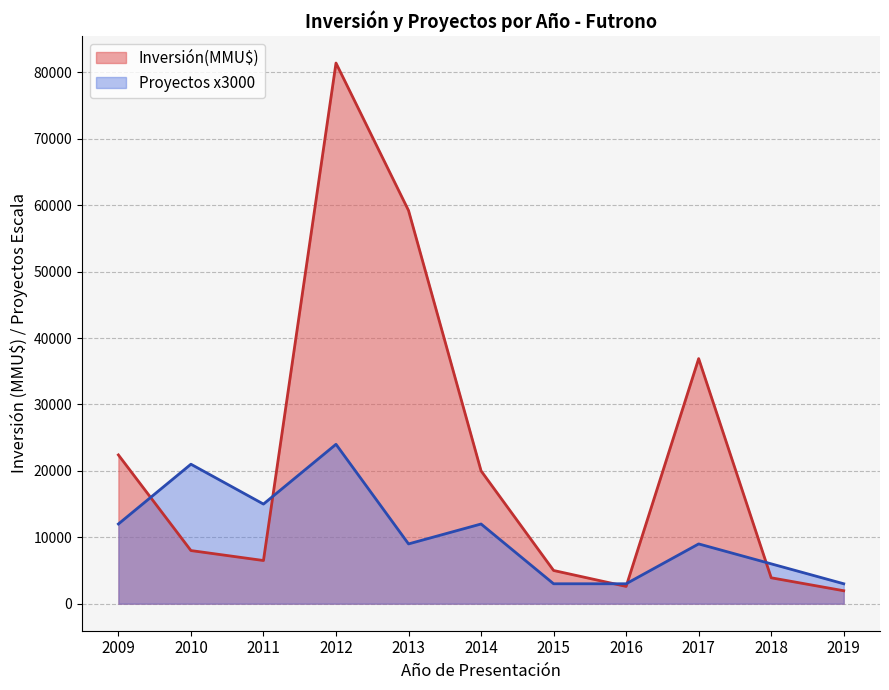

Rank the series by their average value, from lowest to highest.

Proyectos x3000, Inversión(MMU$)